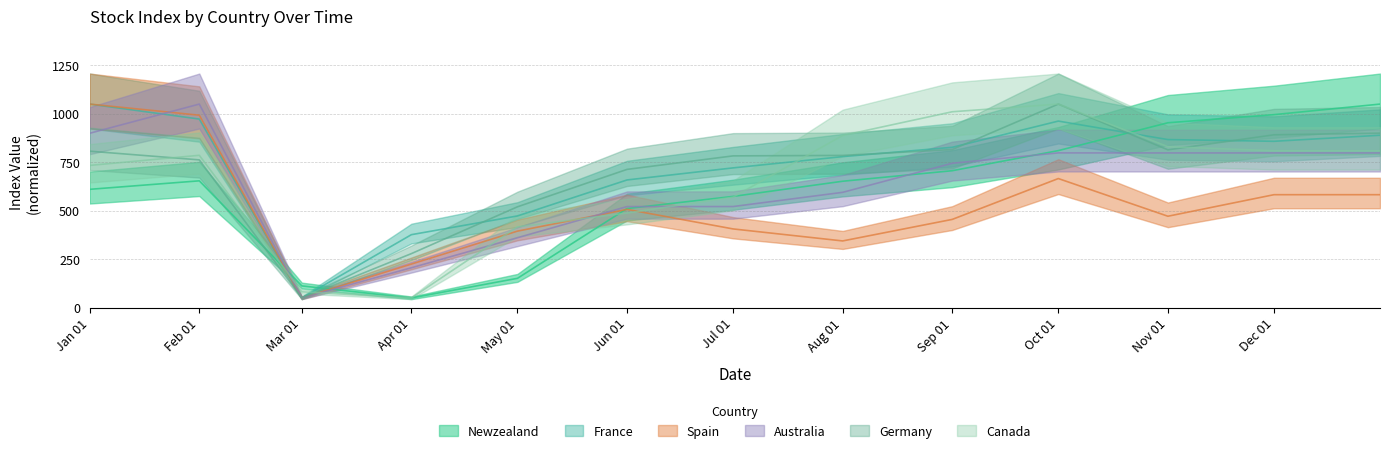

At which category does the chart reach its minimum across all series?

Apr 01